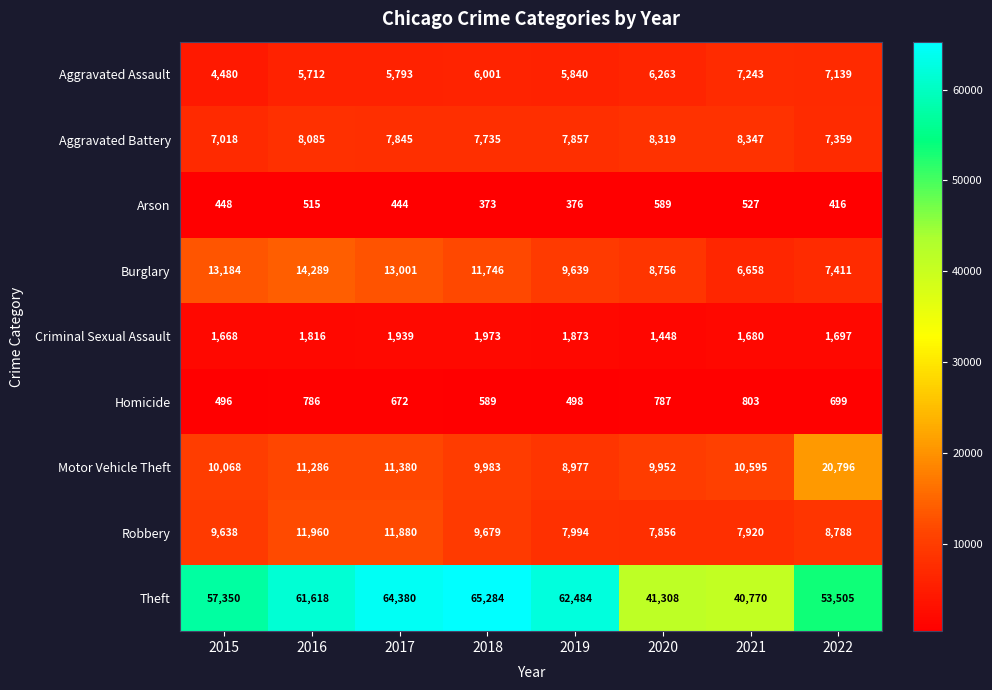

What value does the Arson series have at 2017, to the nearest 5?

445